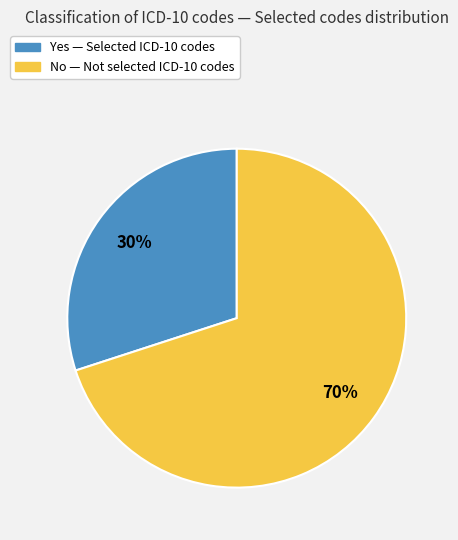

The Yes slice represents 18% of the pie. True or false?

False